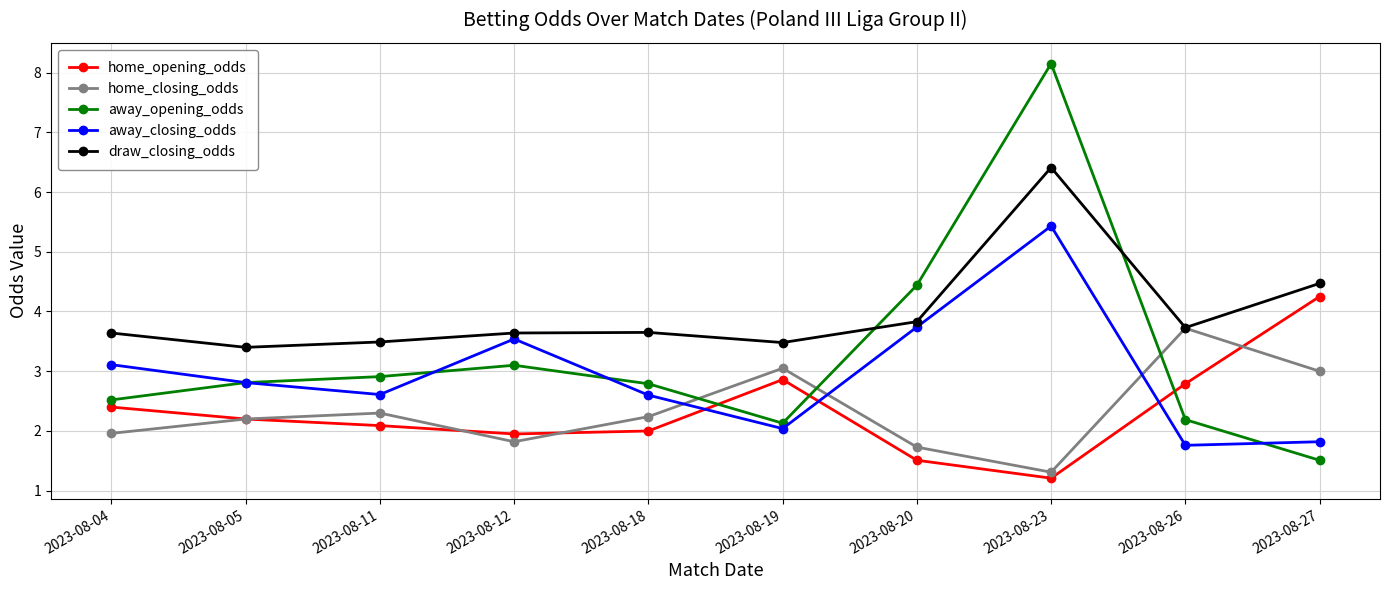

The value of draw_closing_odds at 2023-08-11 is 3.5. True or false?

True